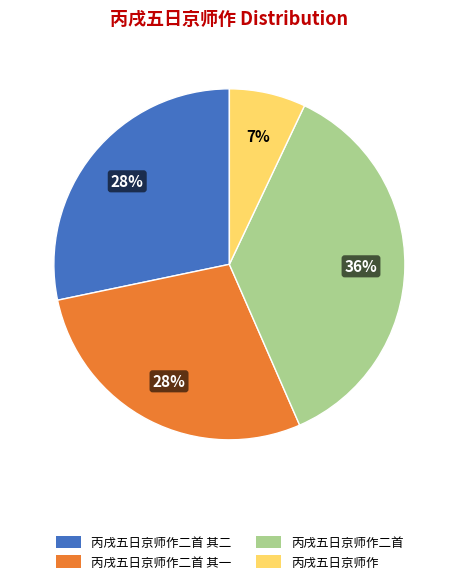

To the nearest percent, what is the average slice percentage?

25%